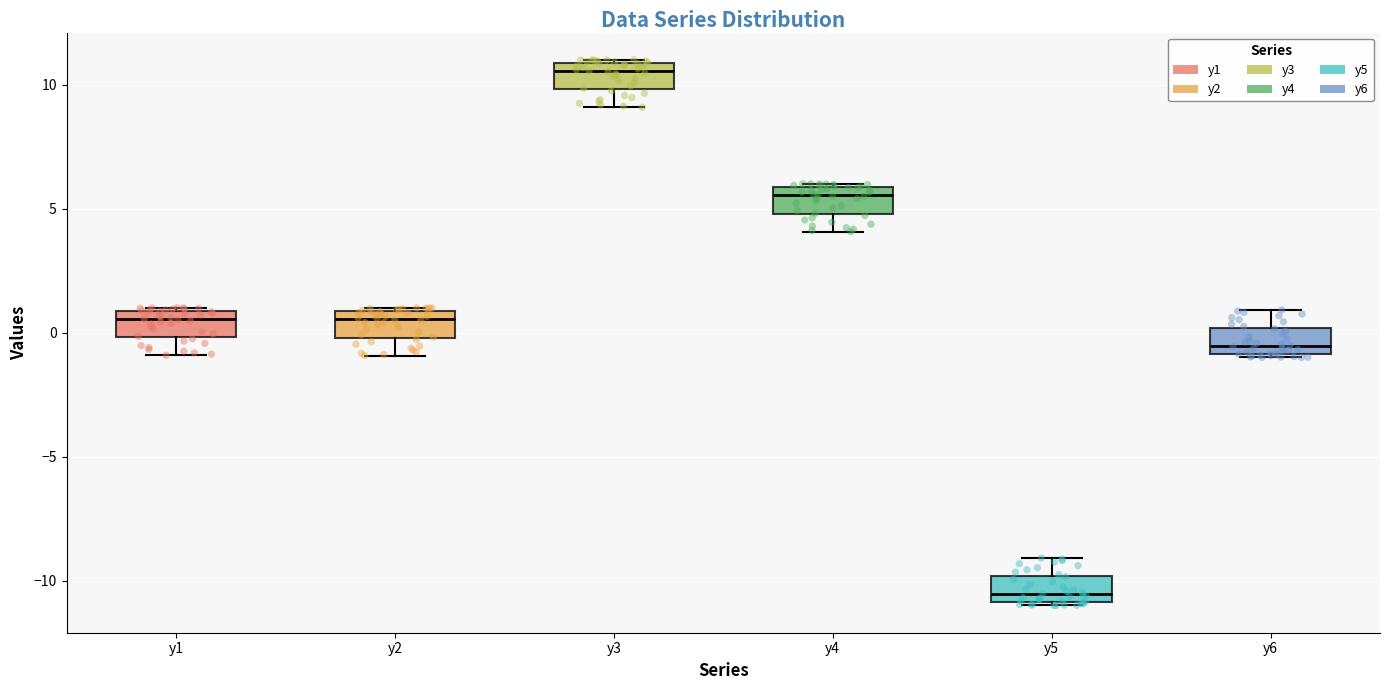

Where is the lower edge of the box for y4 on the y-axis? The values are not printed on the chart, so give them approximately, as read against the axis.

5.0